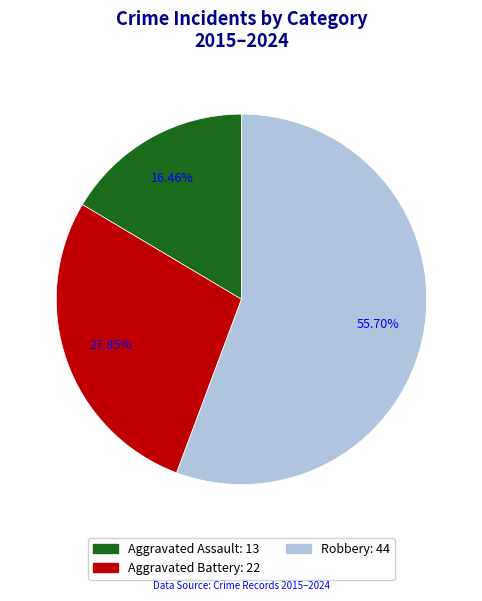

Is there a majority slice in this chart?

Yes